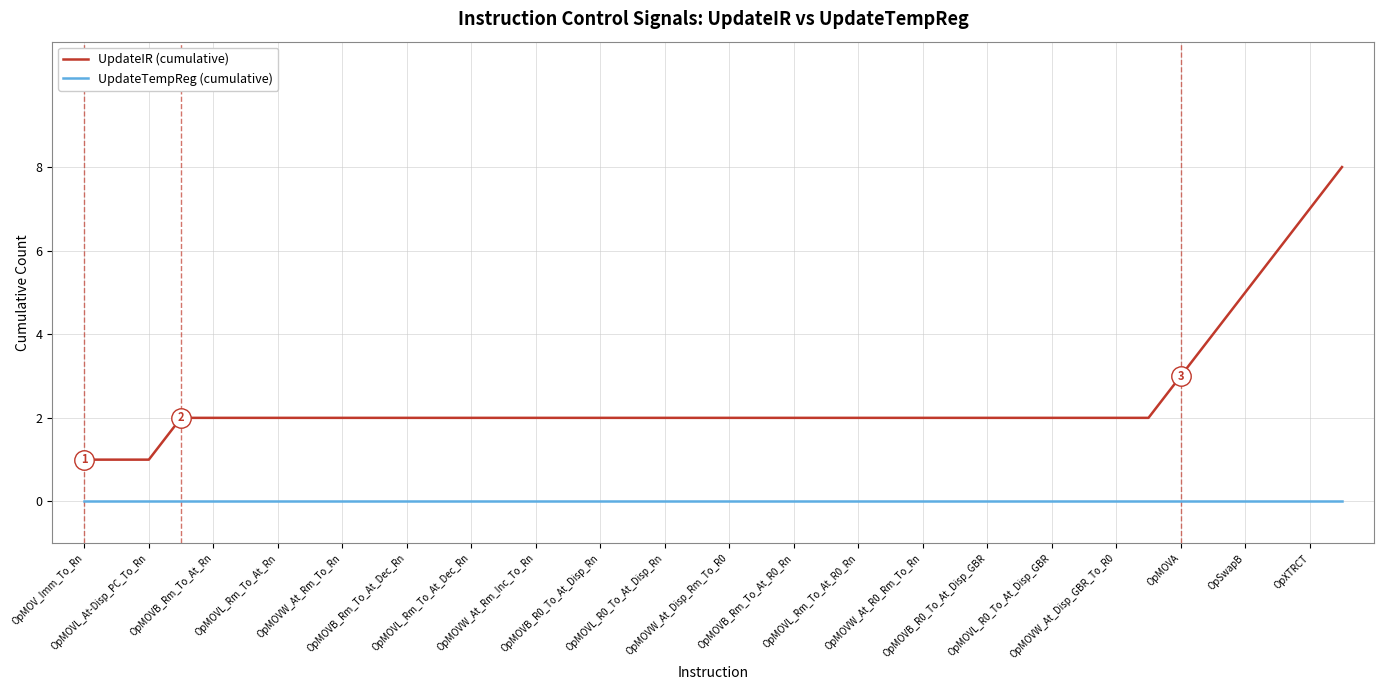

What are all the series names shown in the legend?

UpdateIR (cumulative), UpdateTempReg (cumulative)